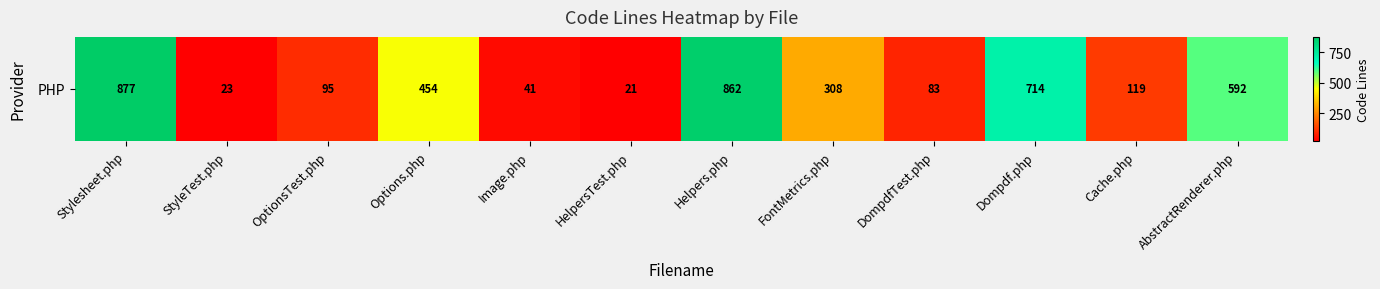

List the labels in order of value, largest first.

Stylesheet.php, Helpers.php, Dompdf.php, AbstractRenderer.php, Options.php, FontMetrics.php, Cache.php, OptionsTest.php, DompdfTest.php, Image.php, StyleTest.php, HelpersTest.php